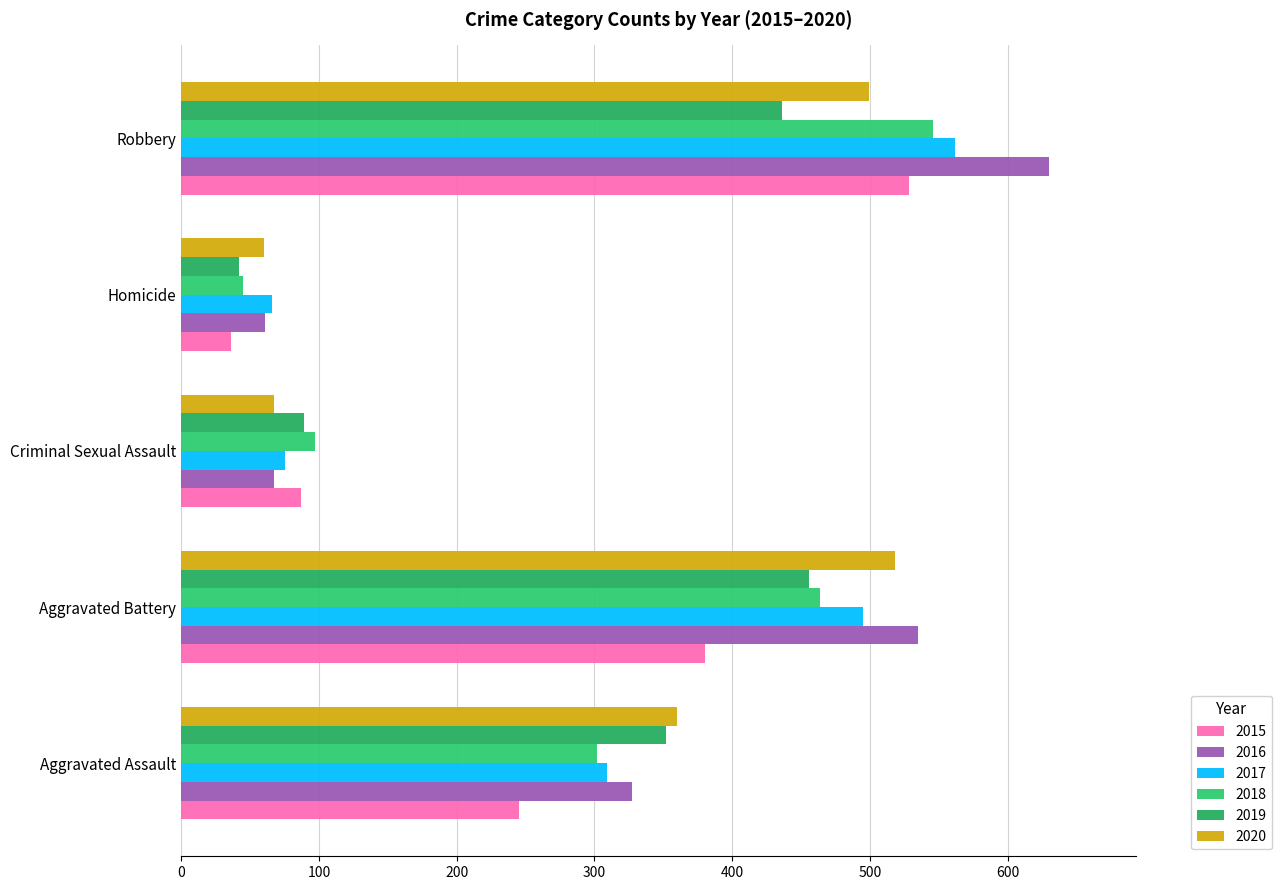

What is the value of the 2015 bar at the 5th from the left?

528